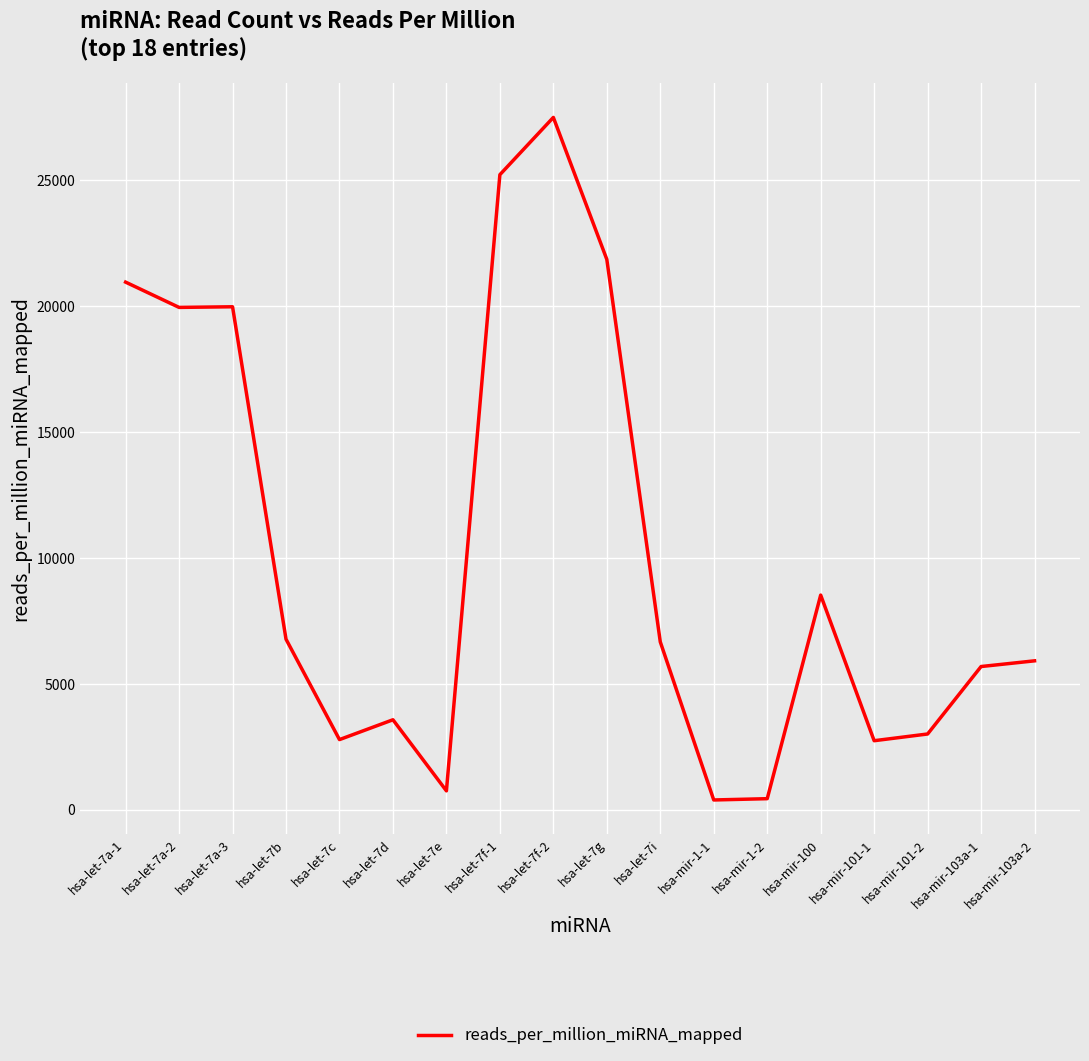

Approximately how many times larger is the value at hsa-let-7a-1 compared to hsa-let-7e?

27.9